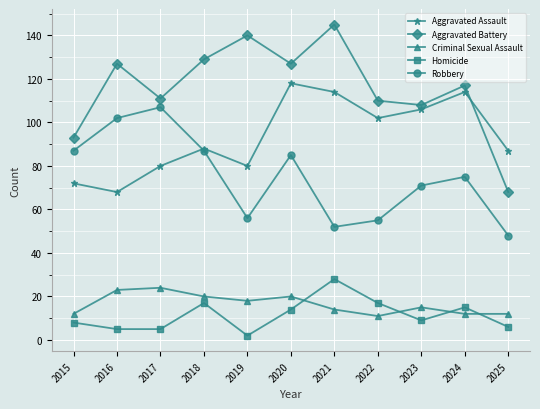

Where does the Criminal Sexual Assault series first go above 15?

2016